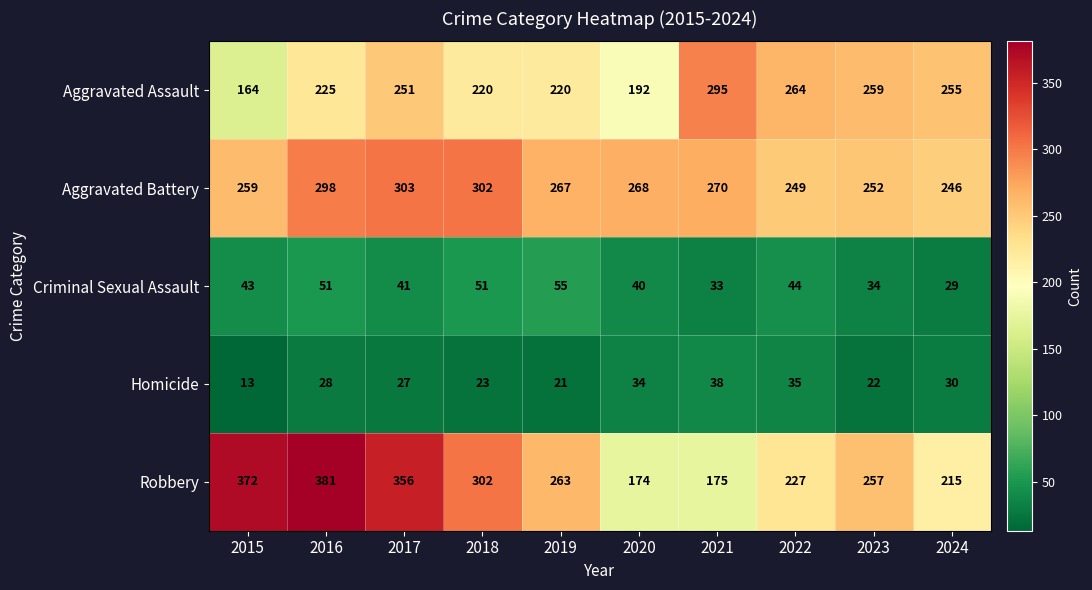

List the labels in order of Robbery value, largest first.

2016, 2015, 2017, 2018, 2019, 2023, 2022, 2024, 2021, 2020